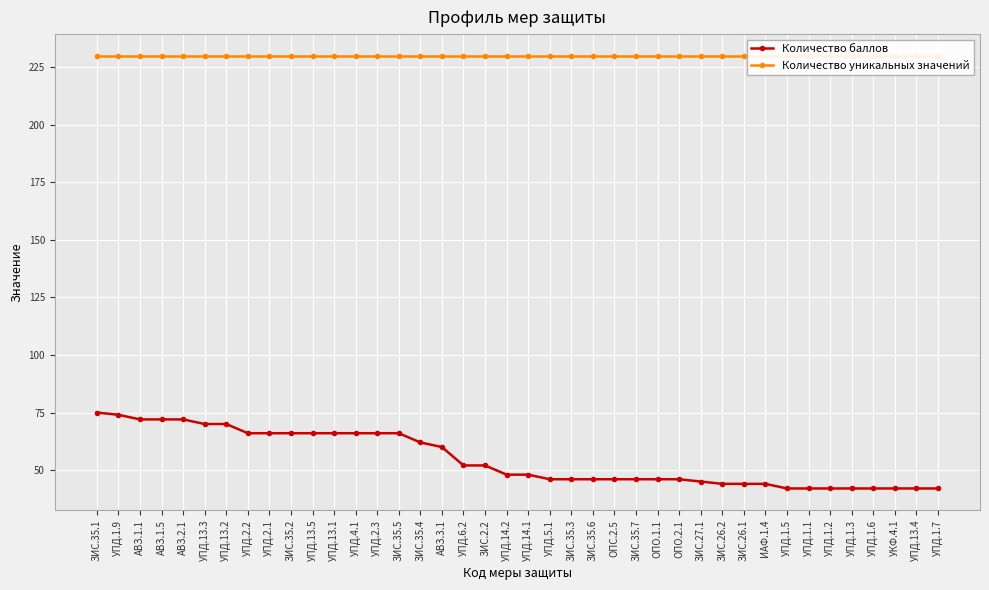

The value of Количество уникальных значений at УПД.13.2 is 230. True or false?

True